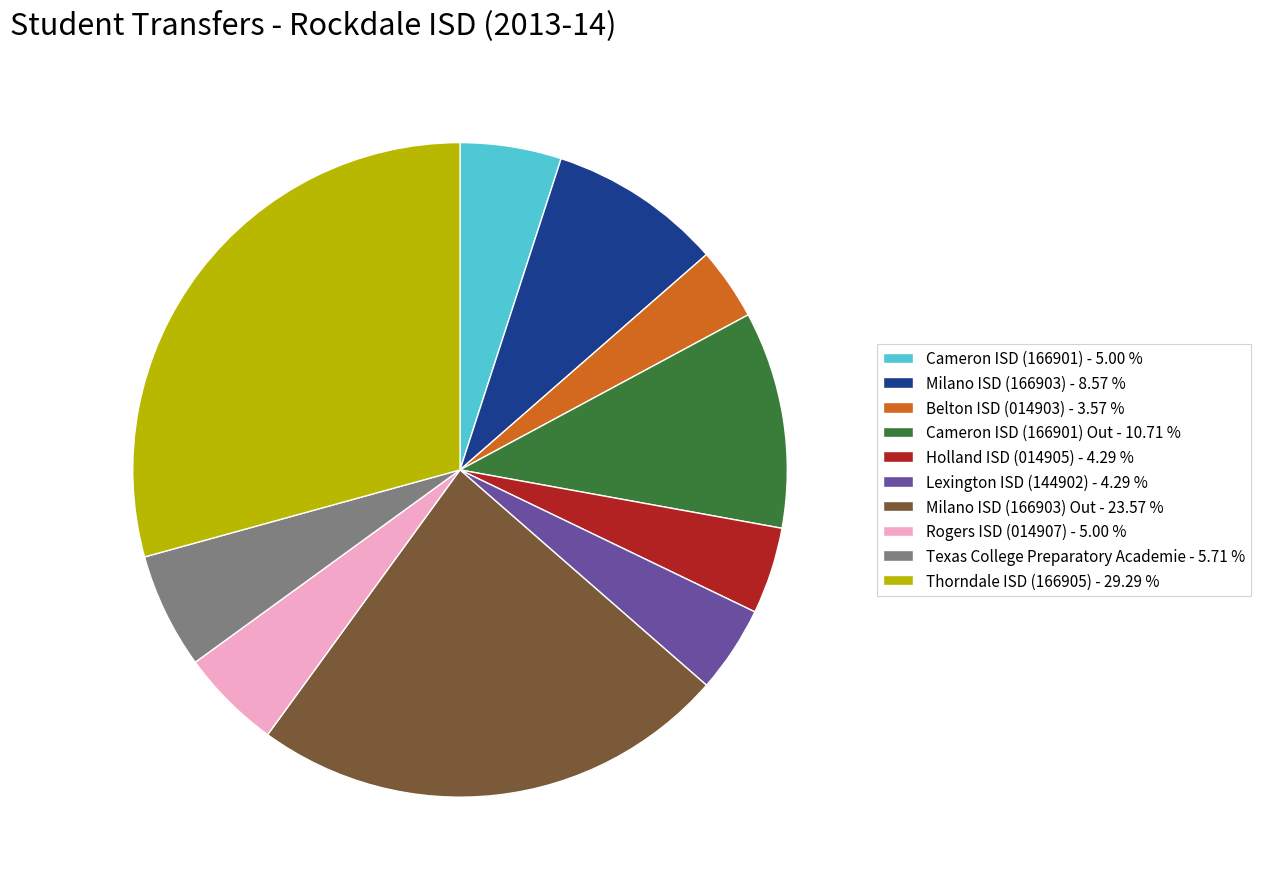

What is the ratio of the value at Belton ISD (014903) - 3.57 % to the value at Holland ISD (014905) - 4.29 %?

0.8